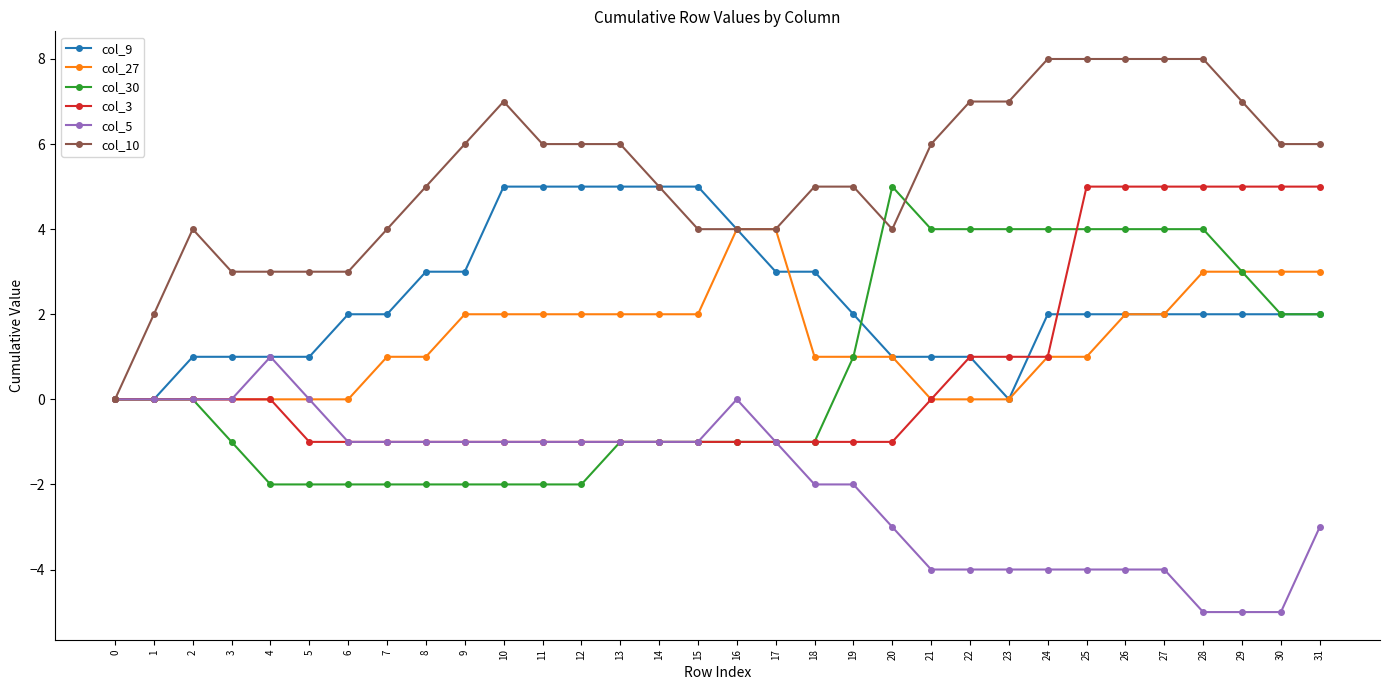

Is the value of col_10 at 31 greater than the value of col_5 at 23?

Yes